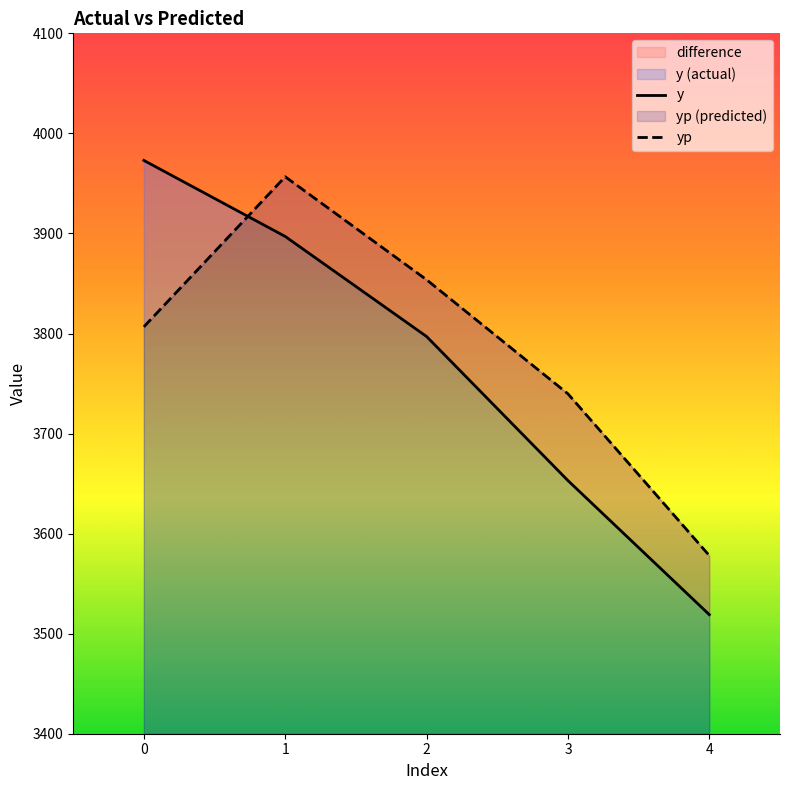

Is the value of yp at 4 greater than the value of y at 1?

No